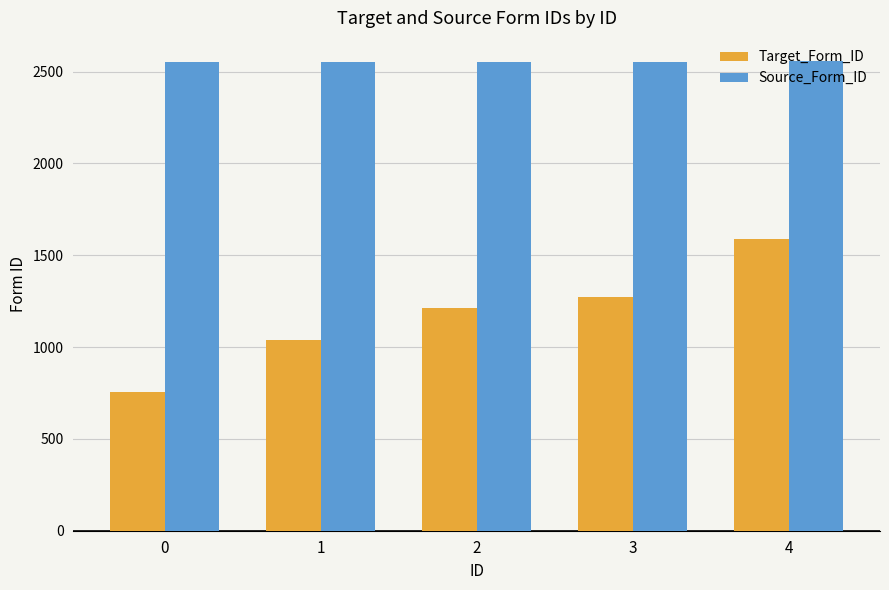

List the series in order of their peak value, lowest first.

Target_Form_ID, Source_Form_ID